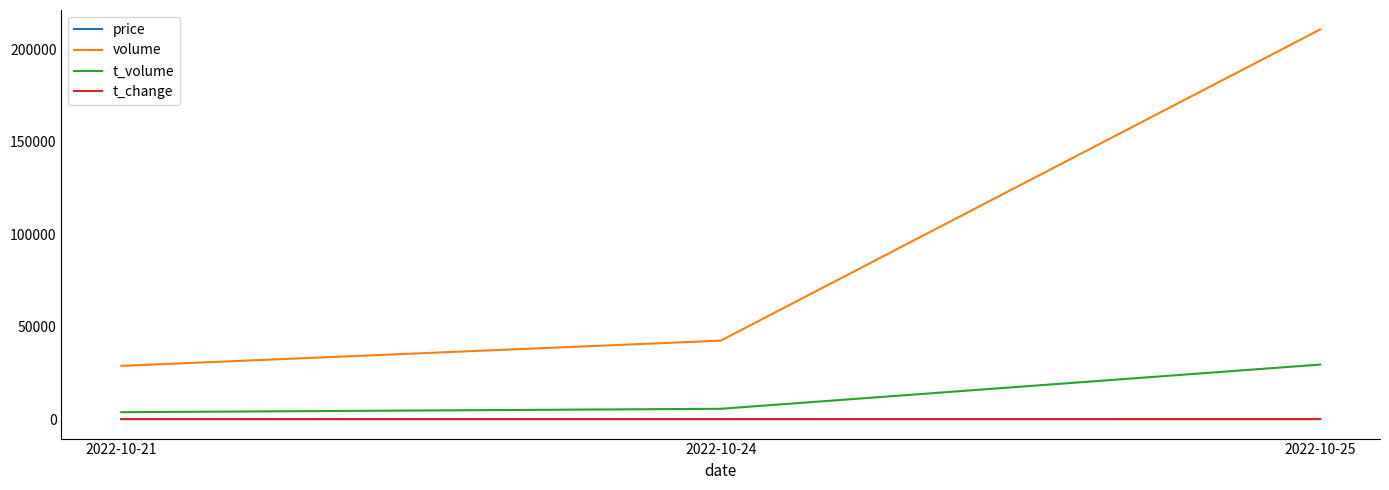

How many lines are shown in the chart?

4